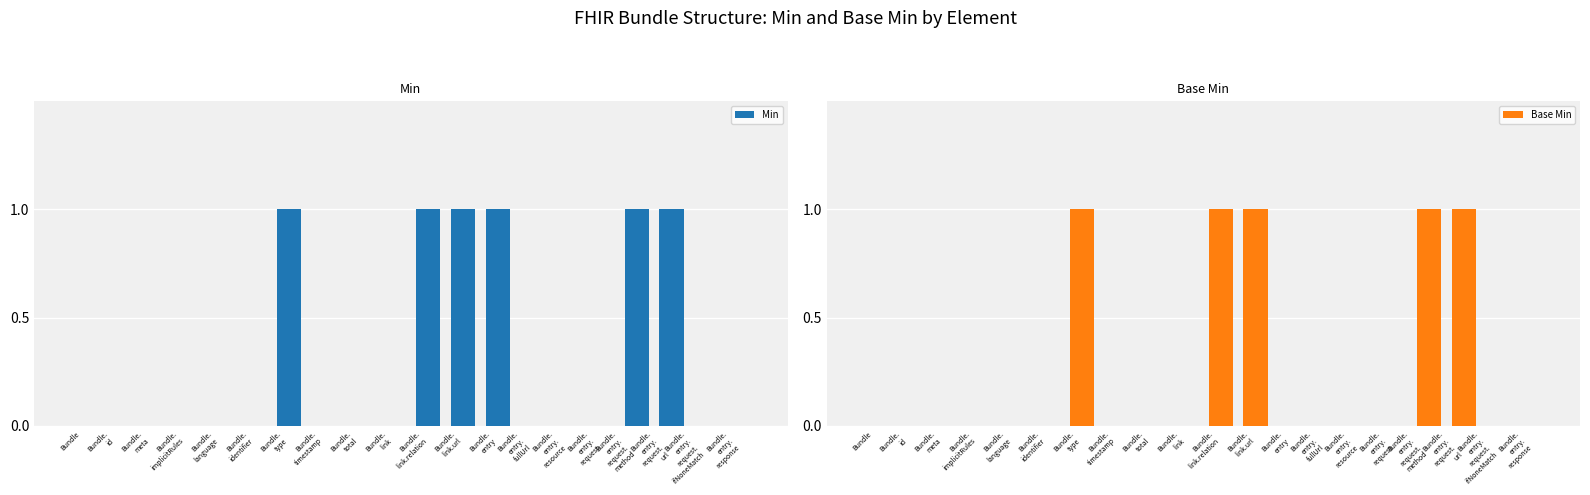

What are all the series names shown in the legend?

Min, Base Min